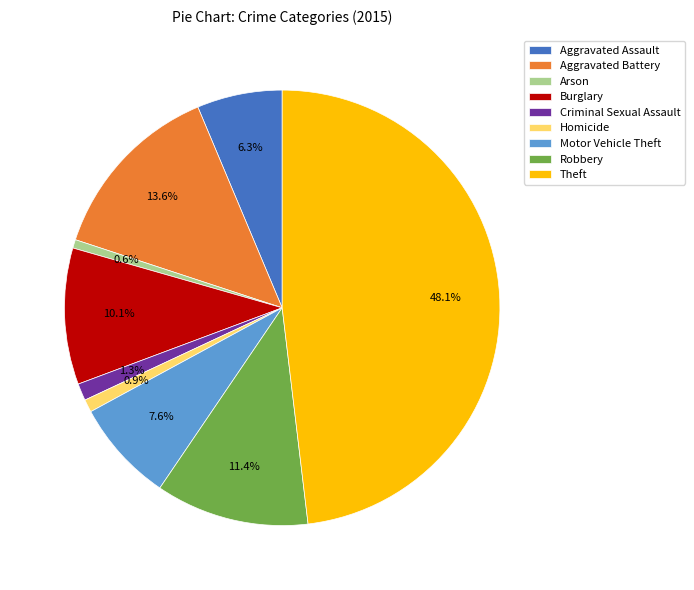

Is the sum of Theft and Motor Vehicle Theft greater than half?

Yes